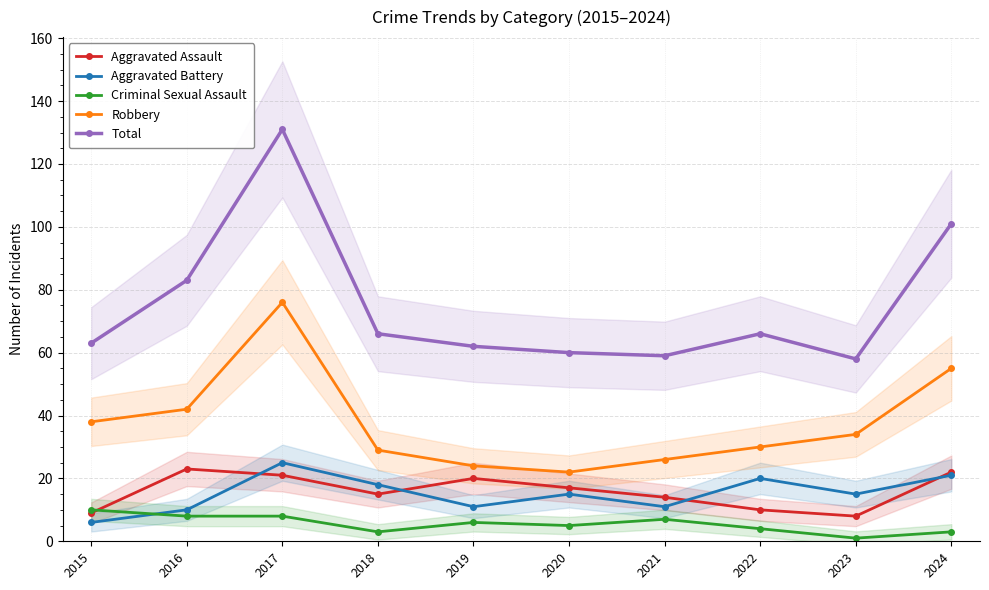

Reading left to right, what are all the values shown in this chart?

Aggravated Assault: 9	23	21	15	20	17	14	10	8	22
Aggravated Battery: 6	10	25	18	11	15	11	20	15	21
Criminal Sexual Assault: 10	8	8	3	6	5	7	4	1	3
Robbery: 38	42	76	29	24	22	26	30	34	55
Total: 63	83	131	66	62	60	59	66	58	101